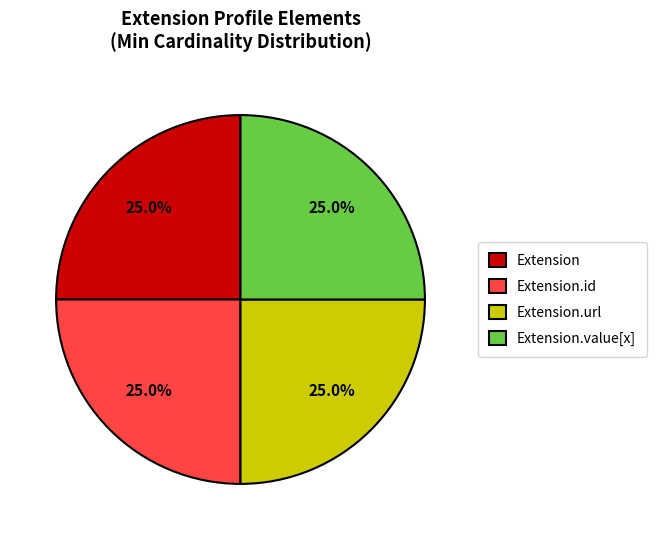

How much of the chart is everything except Extension.value[x]?

75.0%